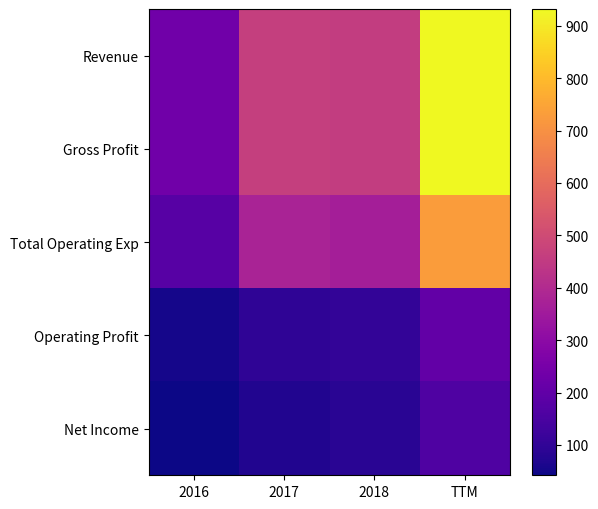

Reading left to right, extract all data points from this chart.

Revenue: 2016=234	2017=464	2018=459	TTM=932
Gross Profit: 2016=234	2017=464	2018=459	TTM=932
Total Operating Exp: 2016=179	2017=376	2018=363	TTM=730
Operating Profit: 2016=55	2017=97	2018=104	TTM=202
Net Income: 2016=42	2017=72	2018=87	TTM=161